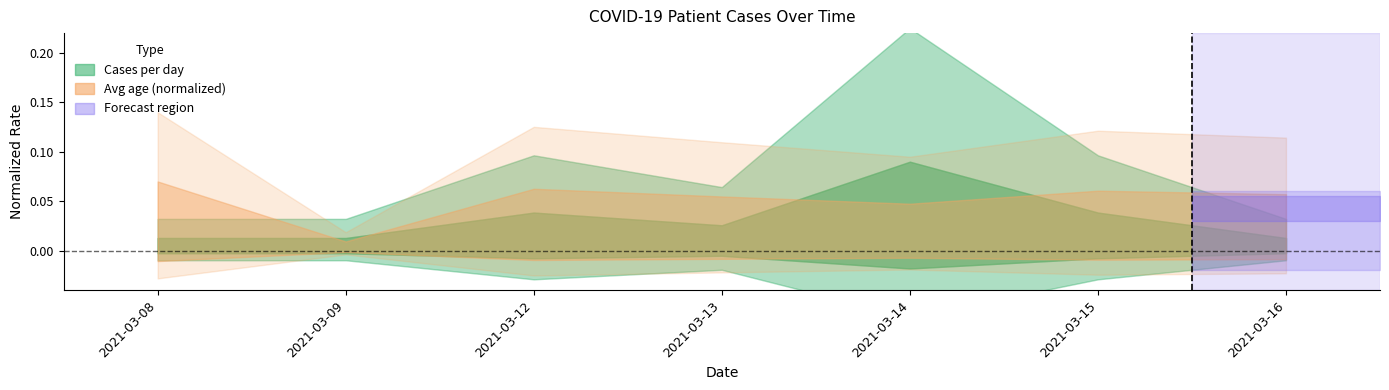

Reading left to right, list all the values displayed in this chart.

0.0	0.0	0.1	0.0	0.1	0.1	0.0